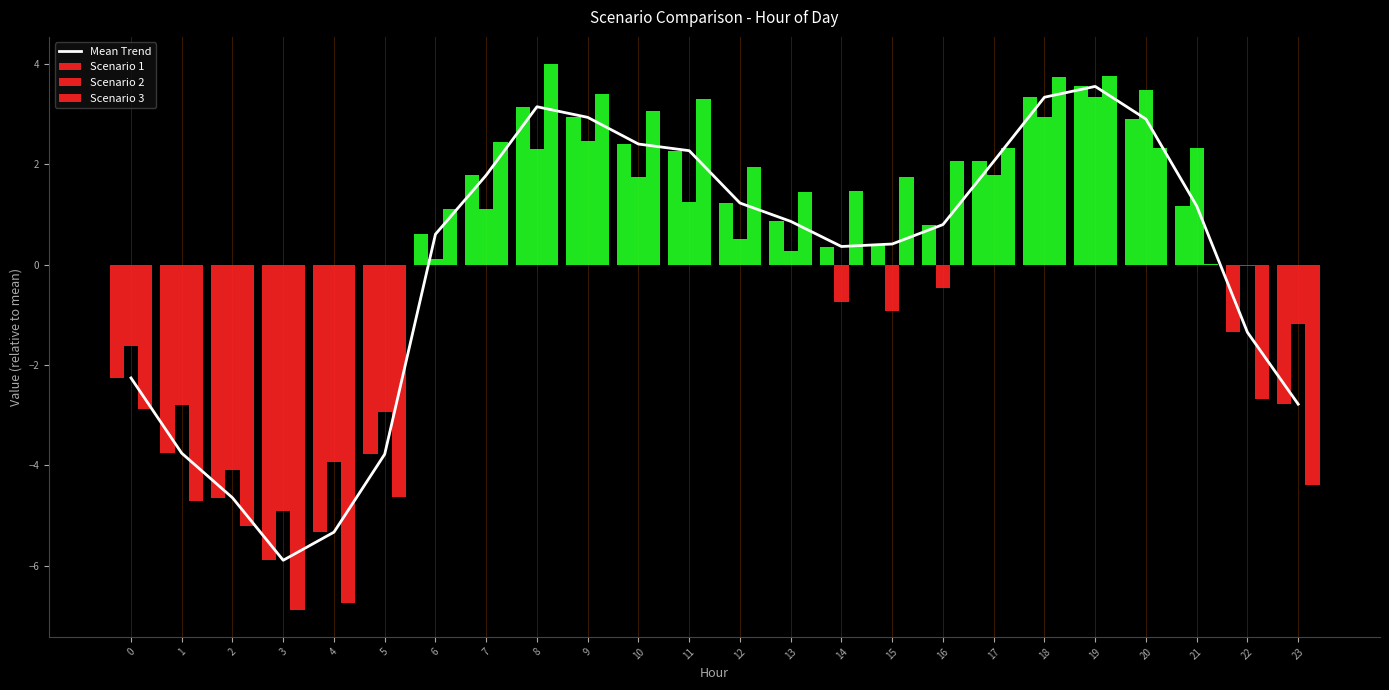

What are all the series names shown in the legend?

Mean Trend, Scenario 1, Scenario 2, Scenario 3